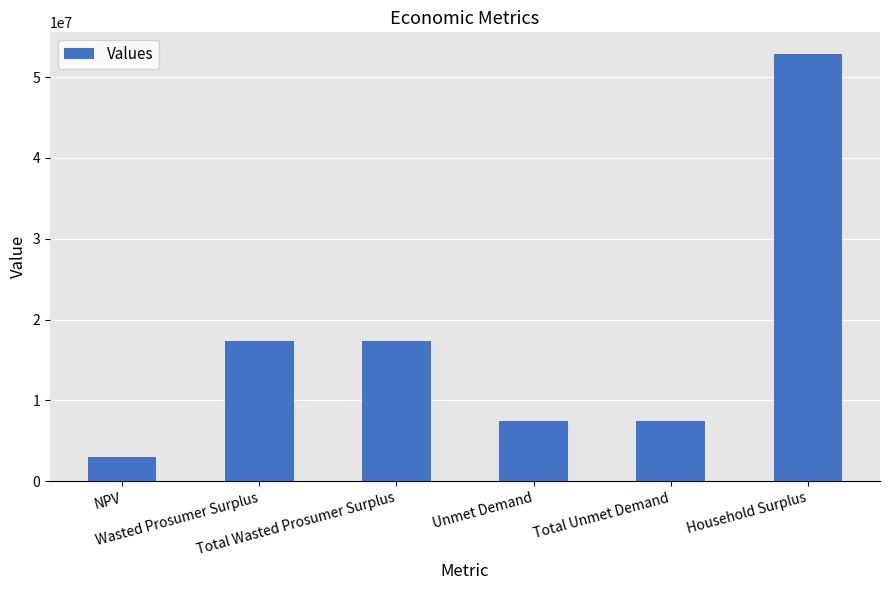

What position from the left is Wasted Prosumer Surplus?

2